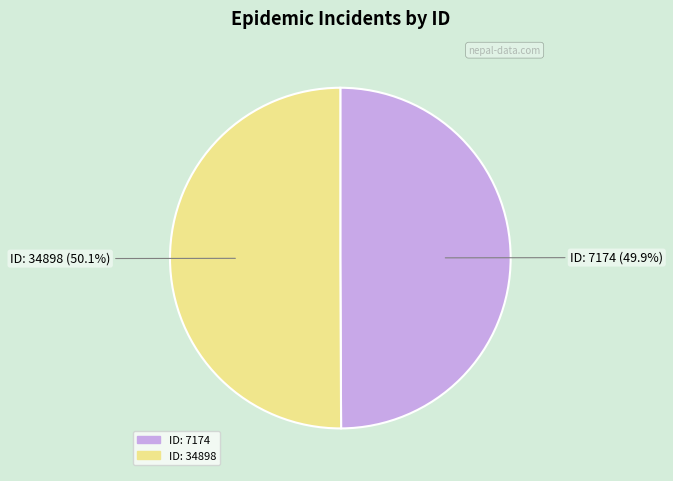

Count the number of slices in the pie.

2